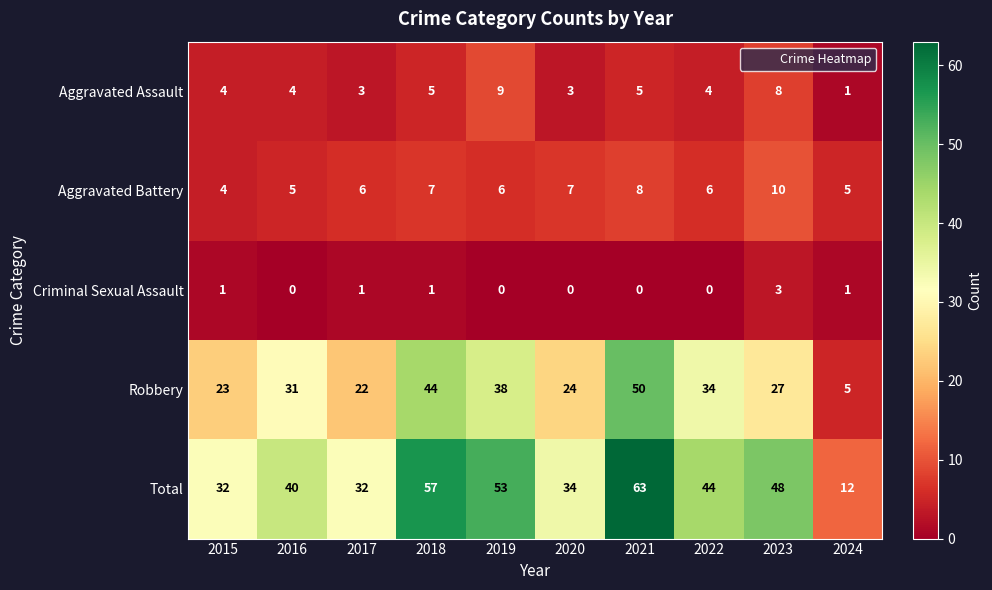

What is the difference between the highest and lowest values at 2021?

63